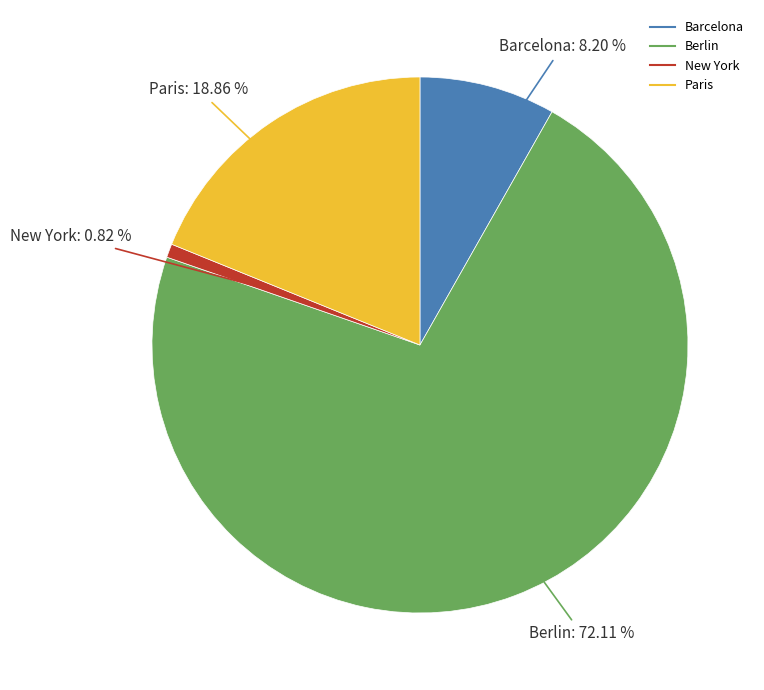

To the nearest percent, what percentage of the pie is Berlin?

72%